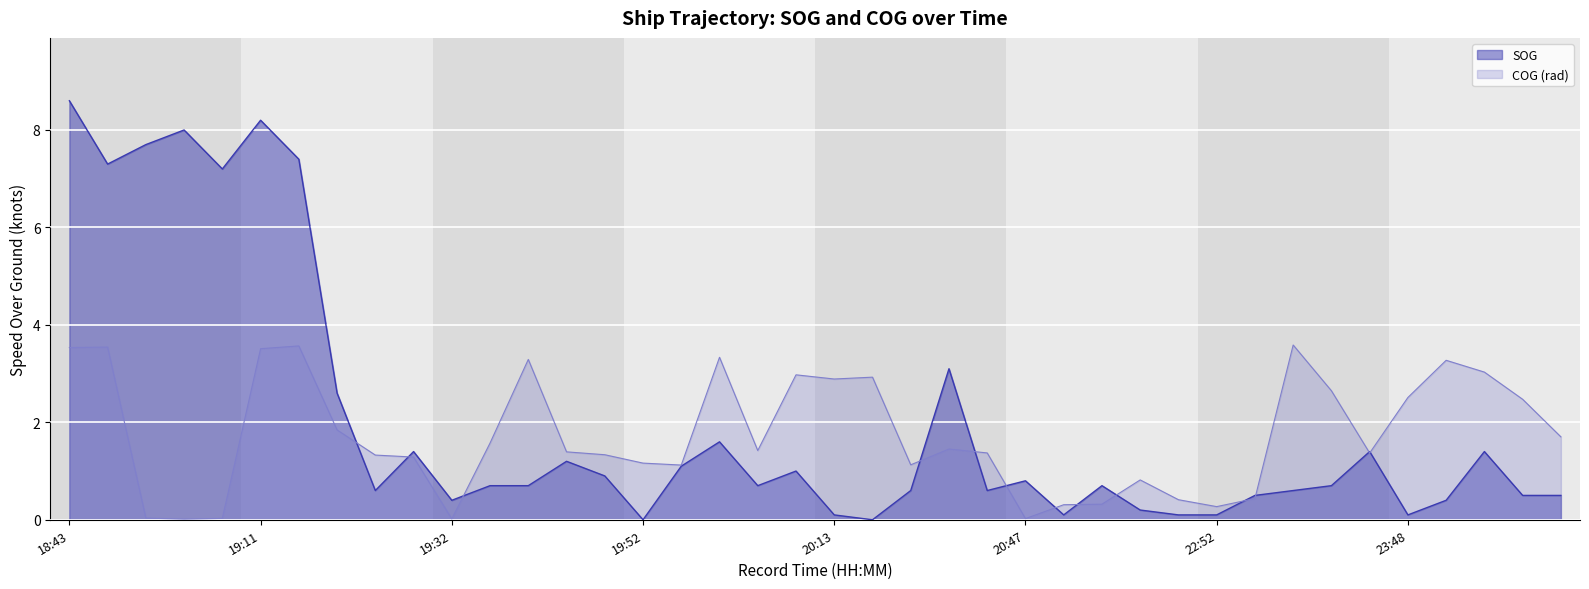

Is it true that COG_norm equals 0.0 at 20:47?

True